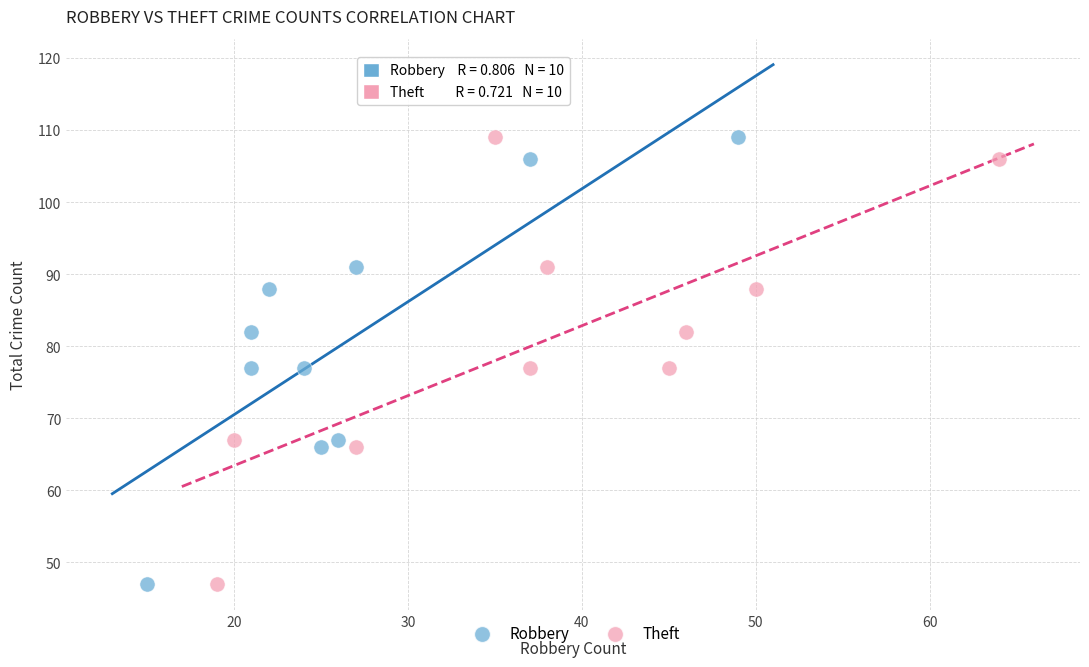

What are all the series names shown in the legend?

Robbery, Theft